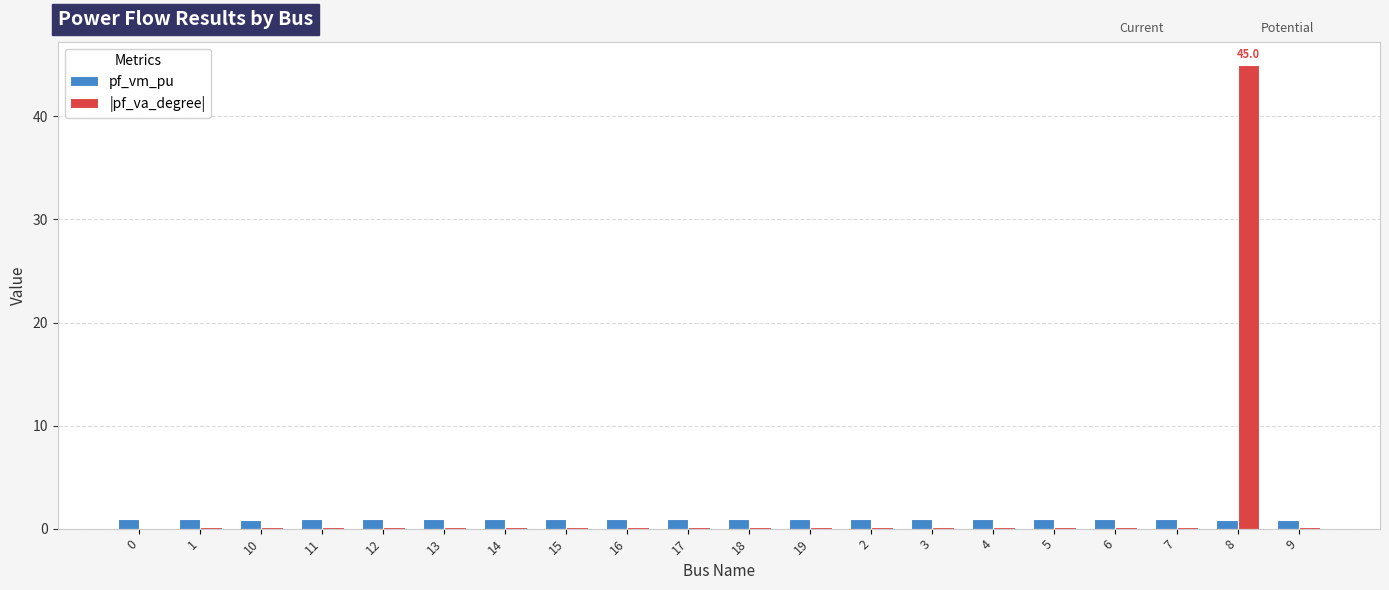

Is it true that pf_vm_pu equals 0.9 at 19?

True